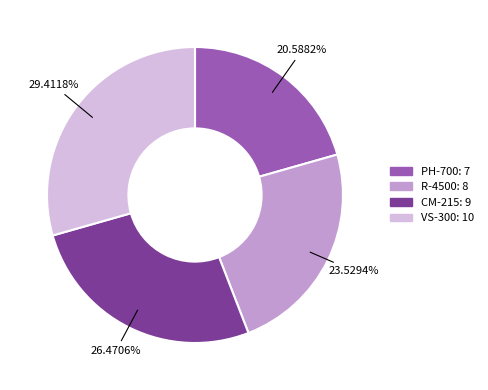

To the nearest percent, what is the combined percentage of CM-215 and R-4500?

50%